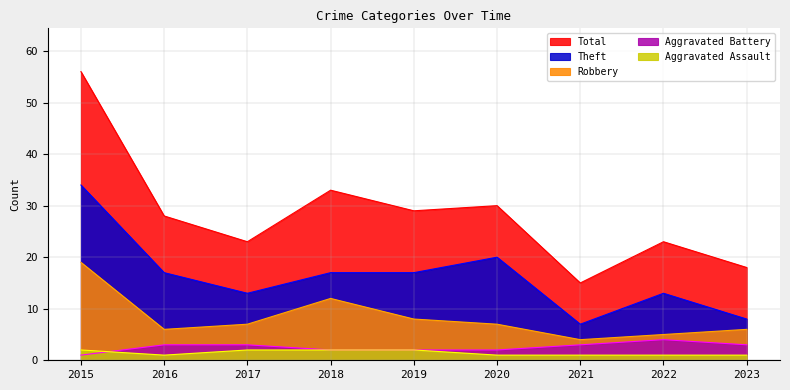

Where is the first local maximum for Theft?

2020